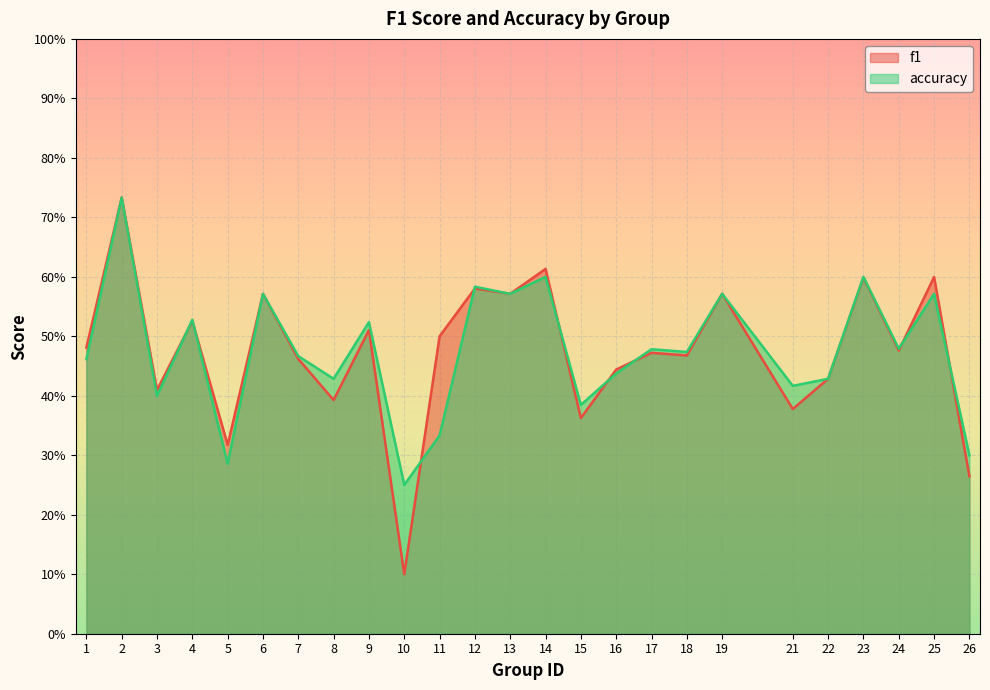

What value does the f1 series have at 1?

0.5